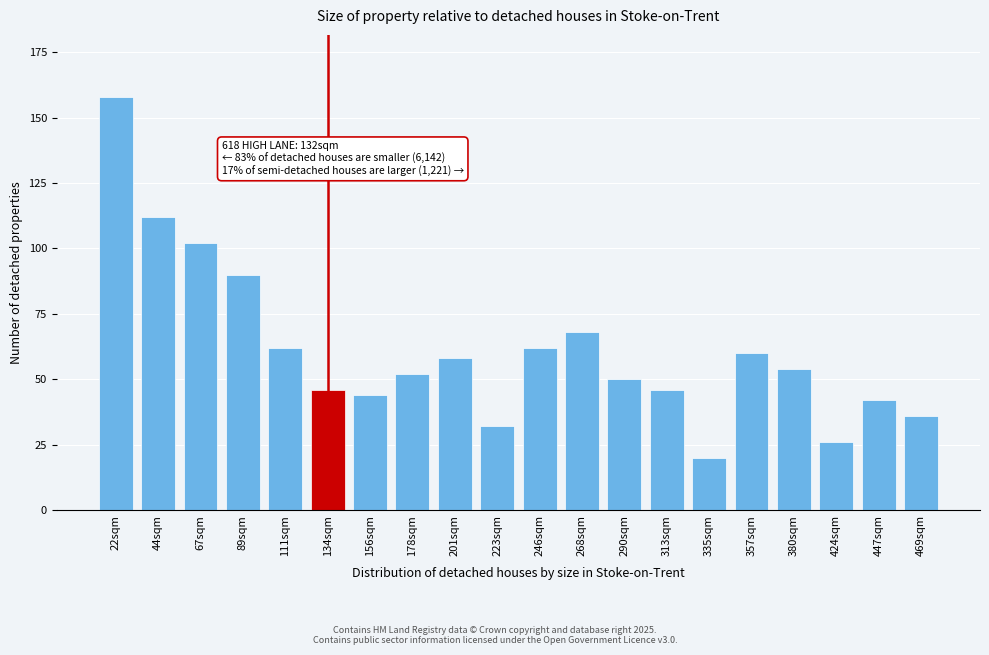

Reading left to right, transcribe all the data shown in this chart.

158	112	102	90	62	46	44	52	58	32	62	68	50	46	20	60	54	26	42	36